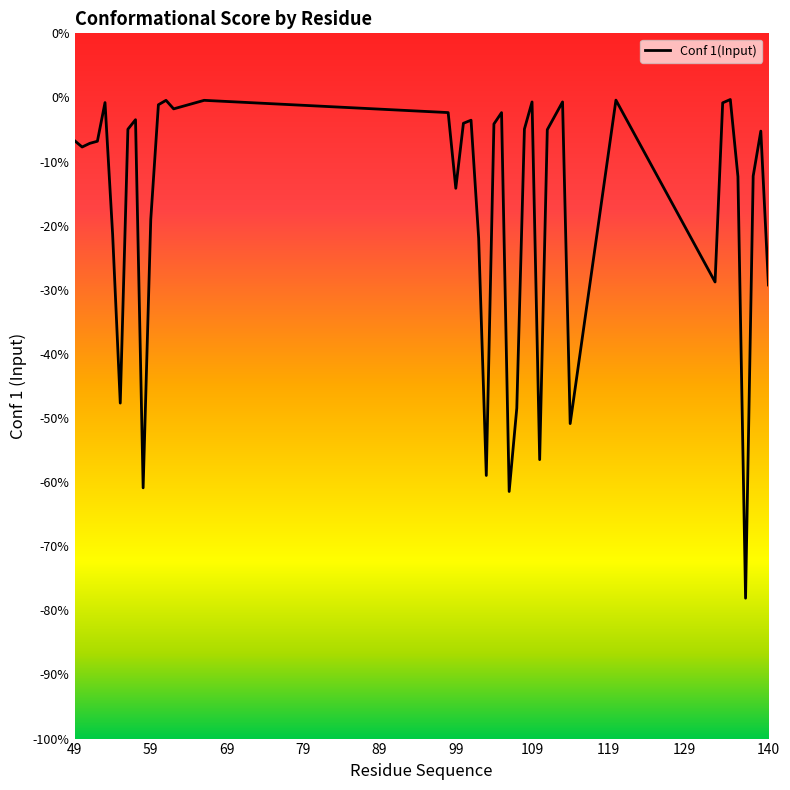

What is the difference between the maximum and minimum values?

0.8